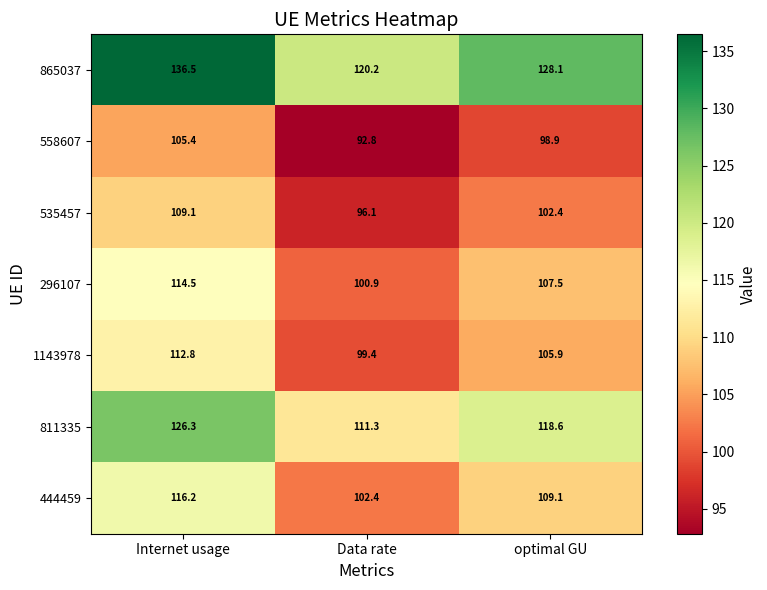

True or false: 444459 has a value of 33.8 at Data rate.

False